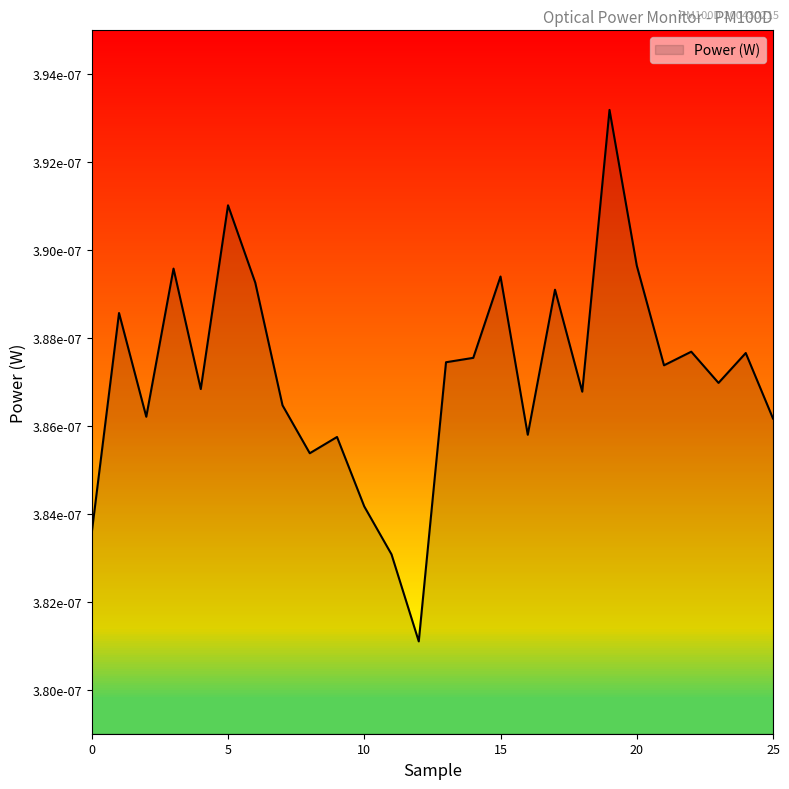

Is this an area chart (filled region under the line)?

Yes